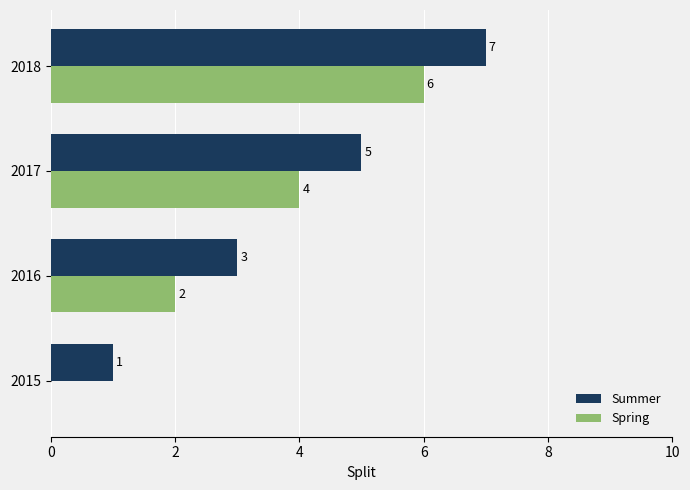

Which label corresponds to the largest value in the chart?

2018